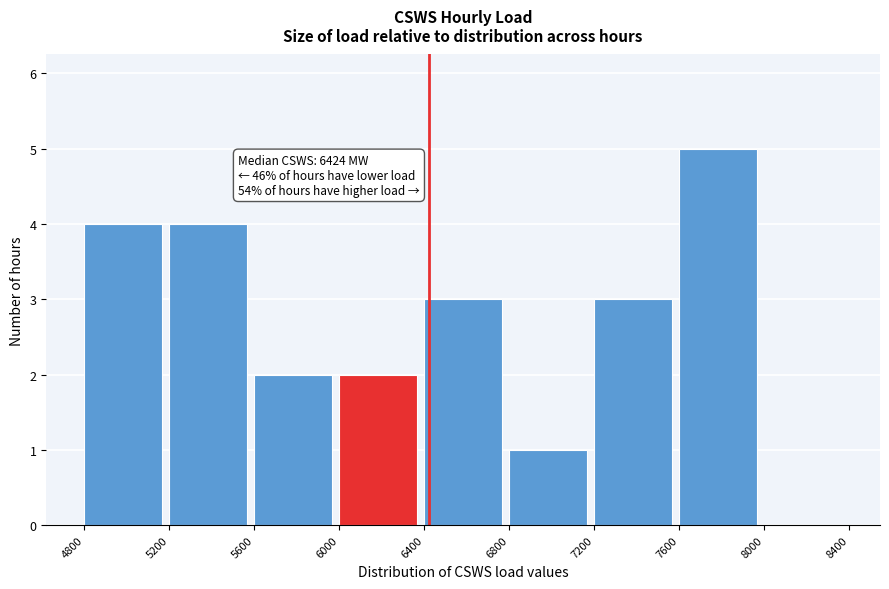

Over which range of the x-axis is the bar tallest?

7600 to 8000